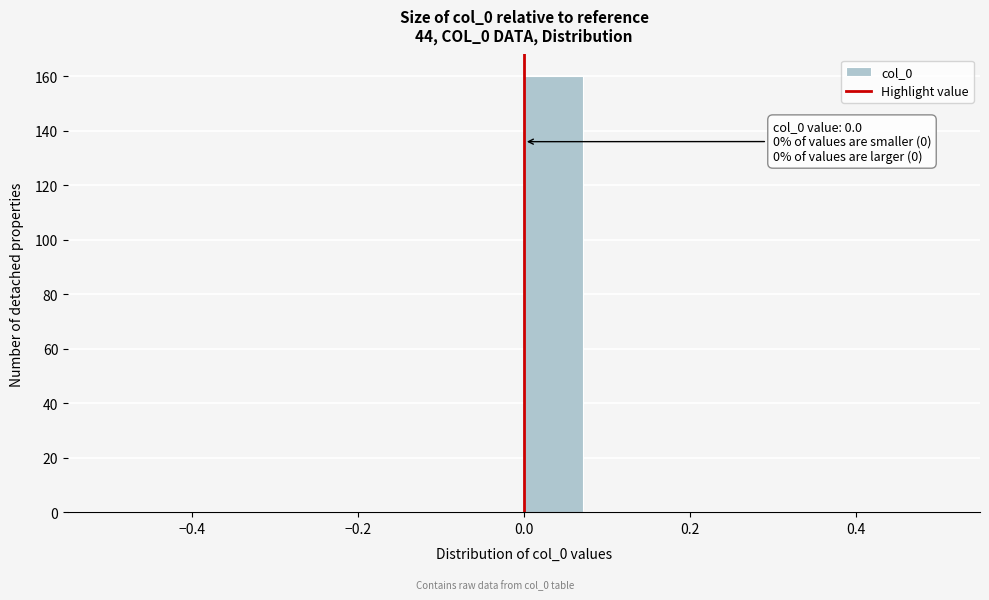

Read against the x-axis, roughly where is the centre of the tallest bar?

0.04